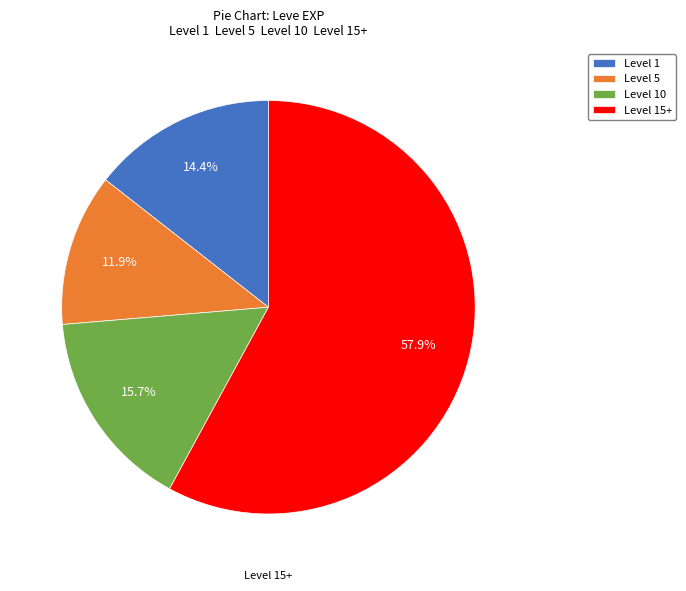

Rank the categories by value from highest to lowest.

Level 15+, Level 10, Level 1, Level 5